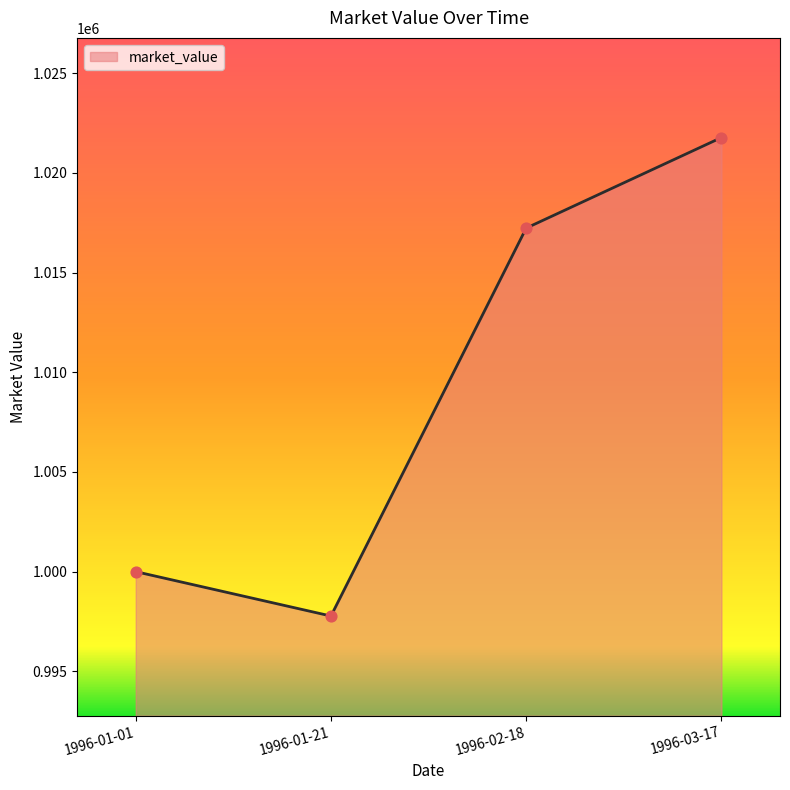

What is the change in value from 1996-01-01 to 1996-02-18?

+17235.2